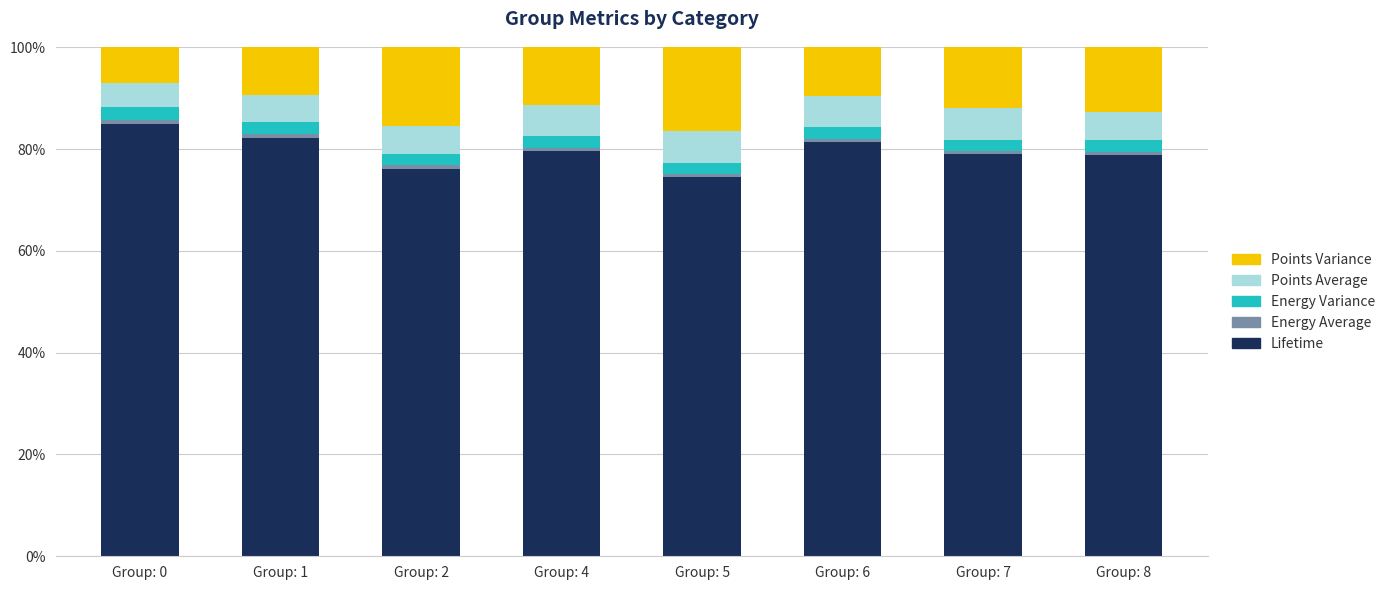

What is the sum of all Lifetime values?

636.5